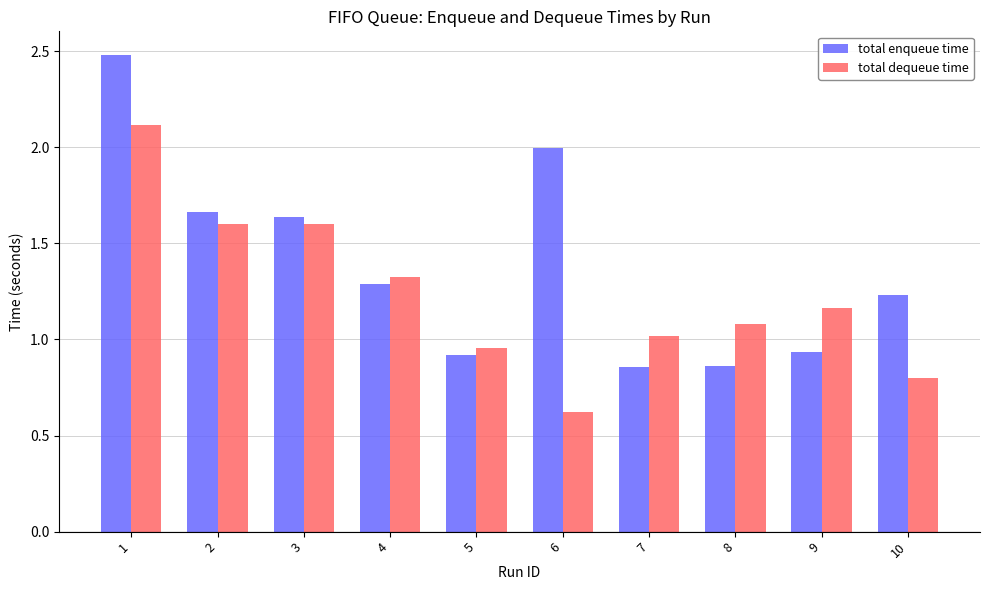

Count the number of data series in this chart.

2